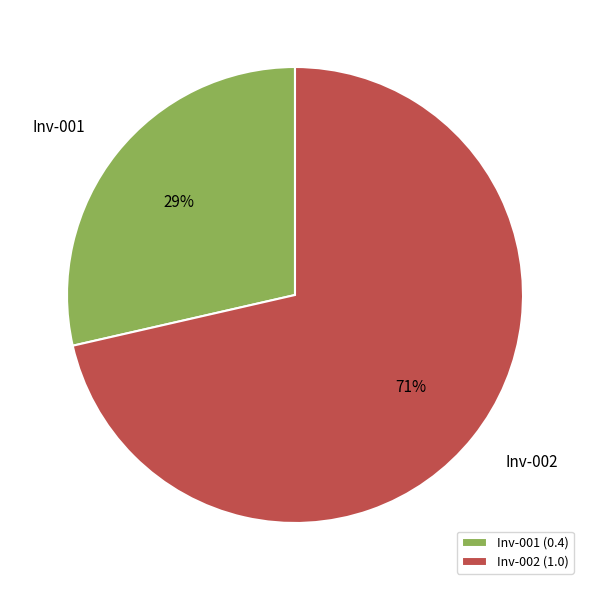

Is there any slice that represents more than half of the pie?

Yes